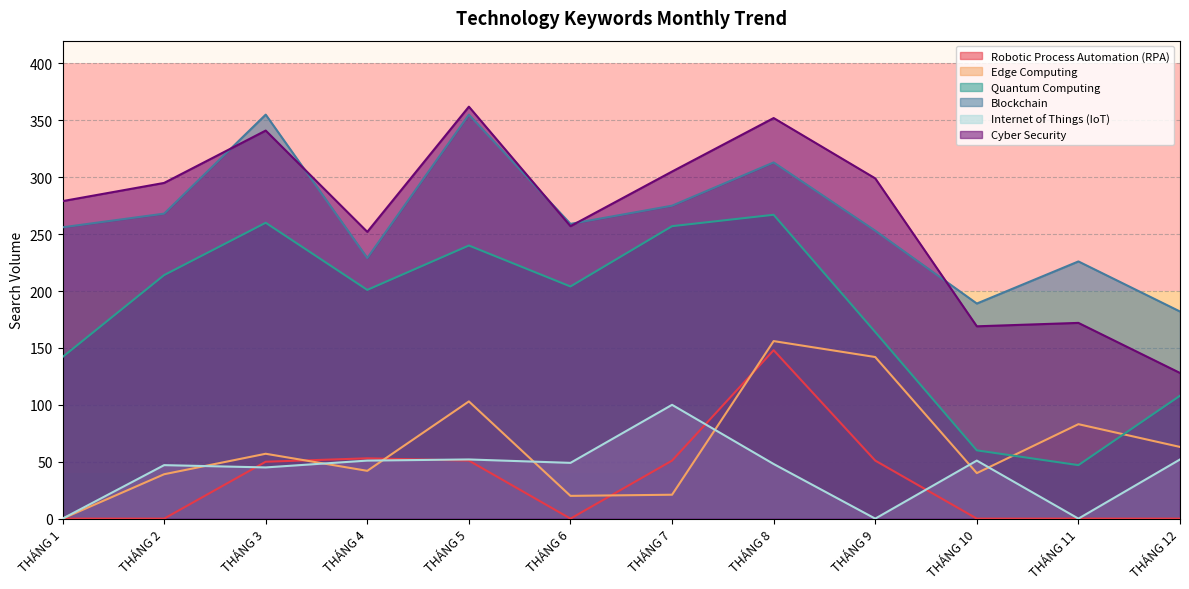

At which label does Robotic Process Automation (RPA) reach its minimum?

THÁNG 1